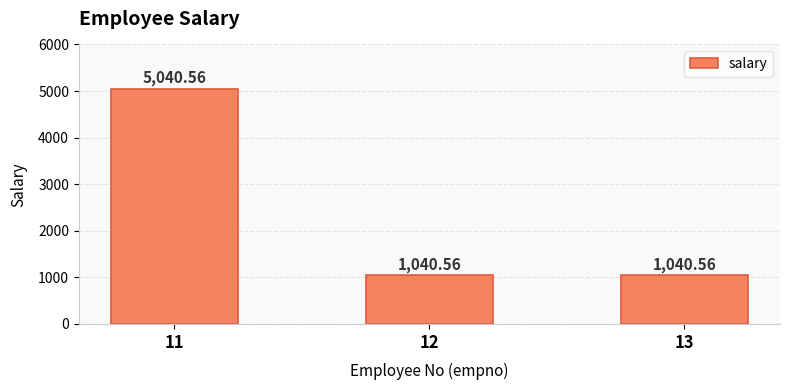

Reading left to right, list all the values displayed in this chart.

11=5040.6	12=1040.6	13=1040.6